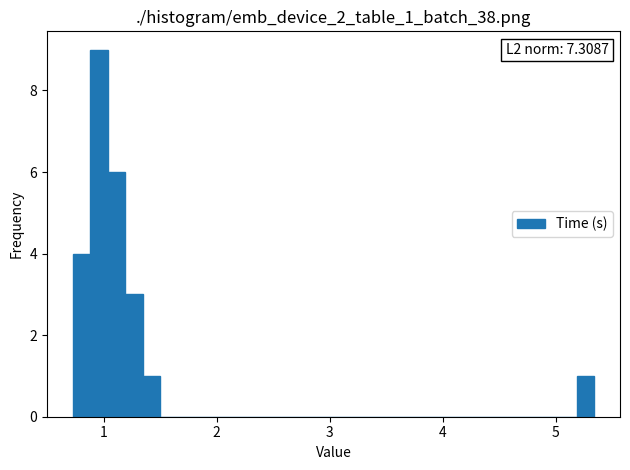

Around what value on the x-axis is the tallest bar? Give the approximate position of its centre, as read against the axis.

1.0